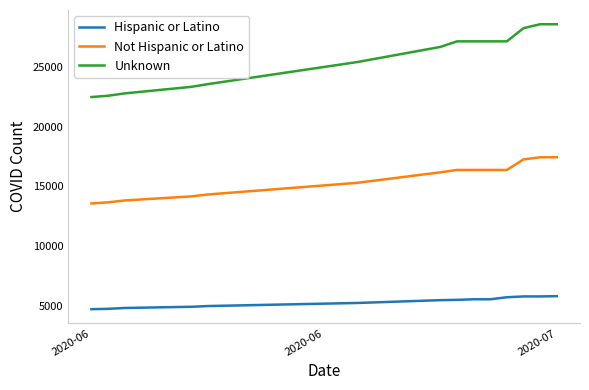

Which series has the largest total across all categories?

Unknown